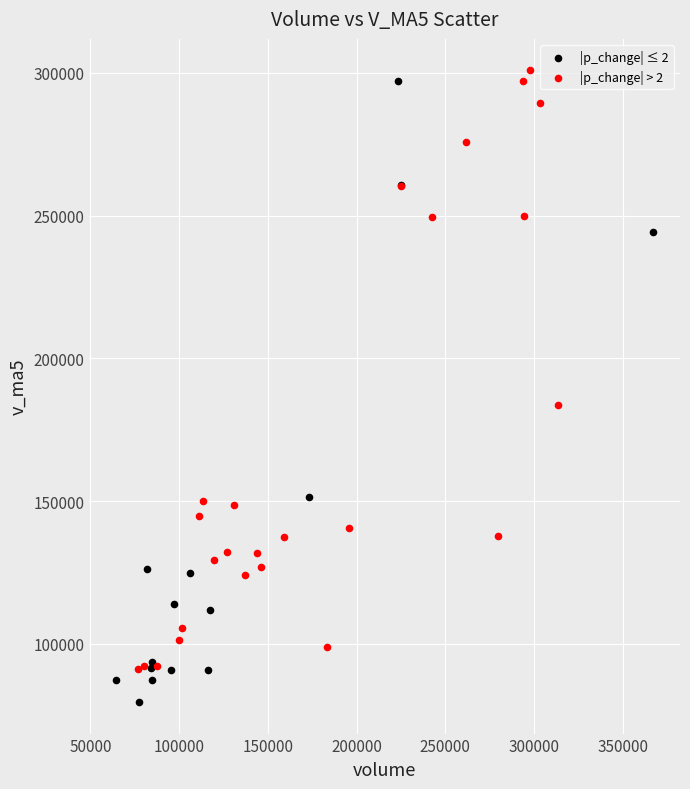

Which series contains the lowest Y value?

|p_change| ≤ 2